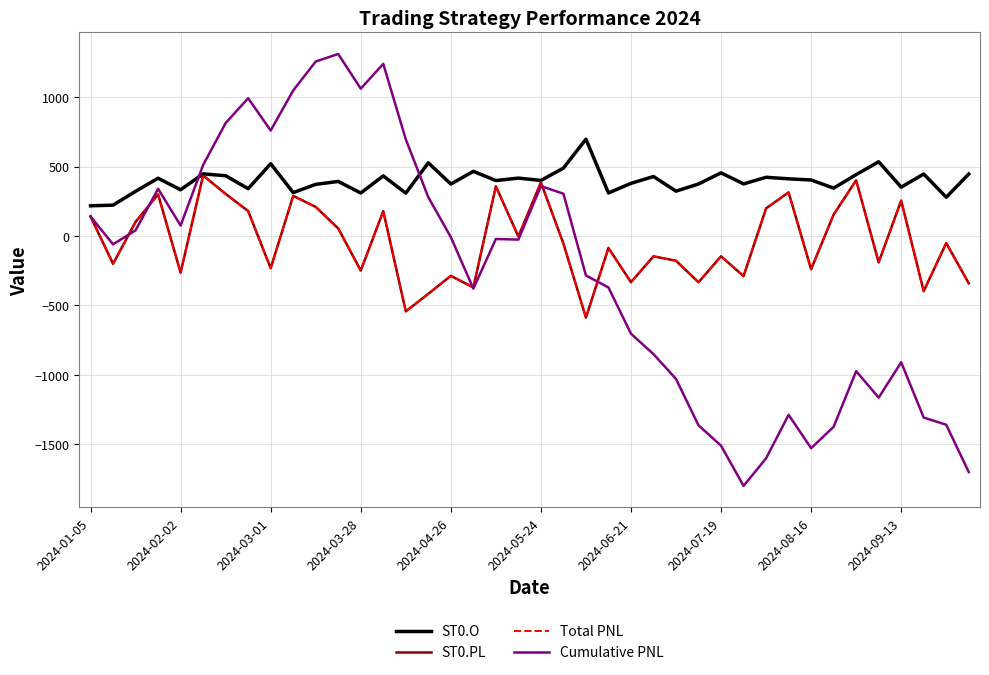

What is the smallest value displayed?

-1802.0